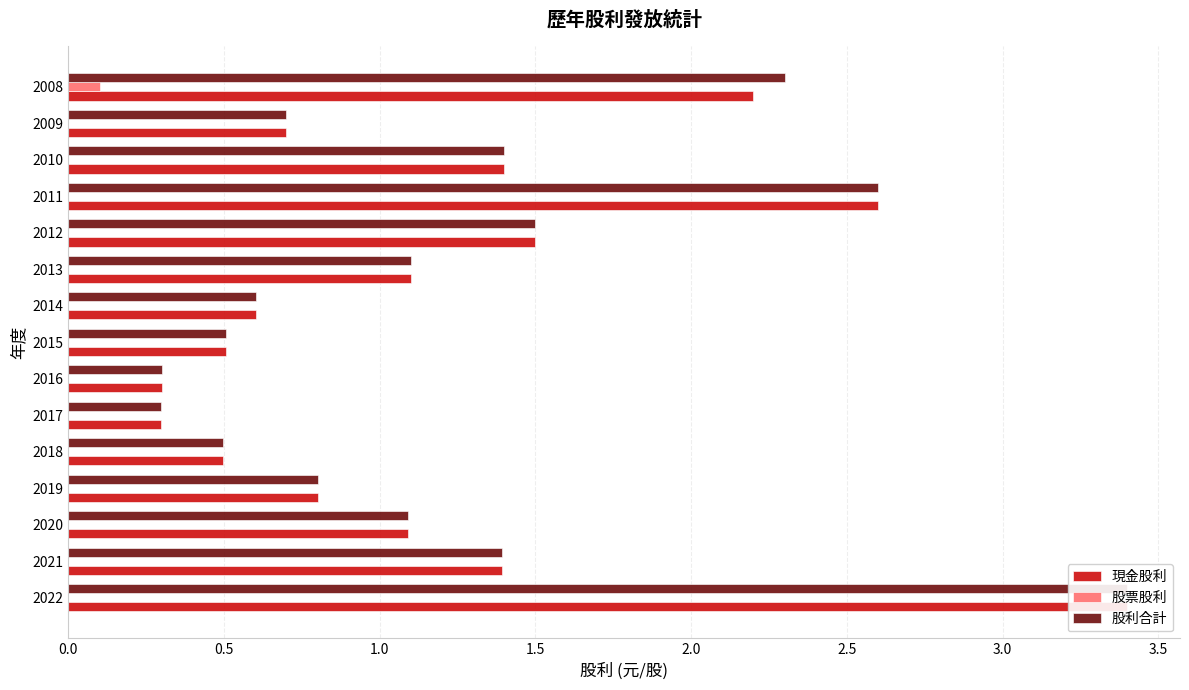

Which series has the largest range (max minus min)?

現金股利